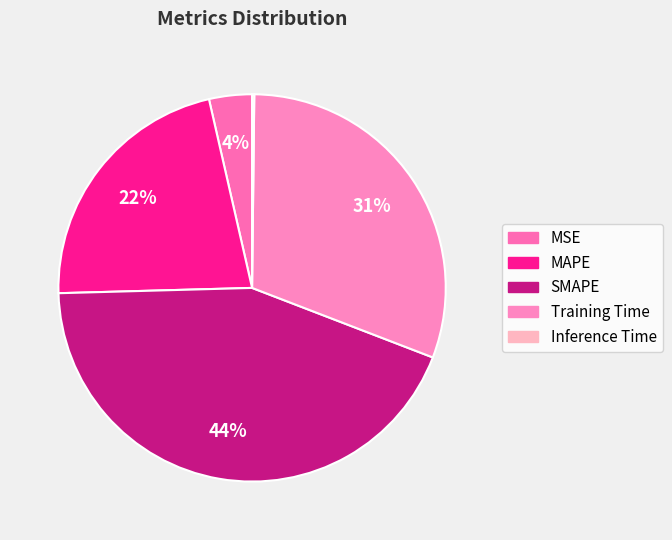

Rank the categories by value from lowest to highest.

Inference Time, MSE, MAPE, Training Time, SMAPE